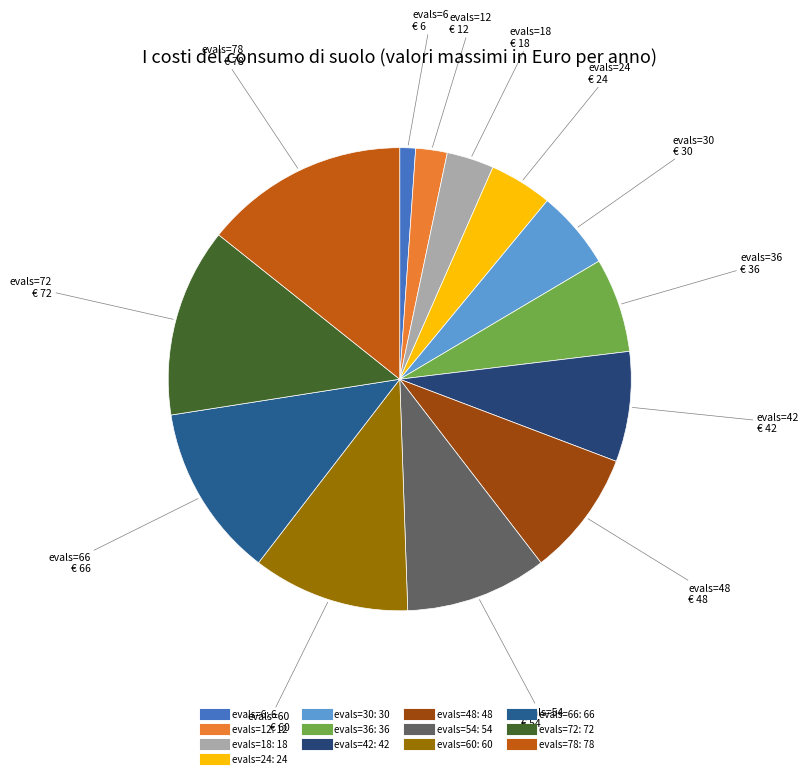

How many segments does this pie chart have?

13